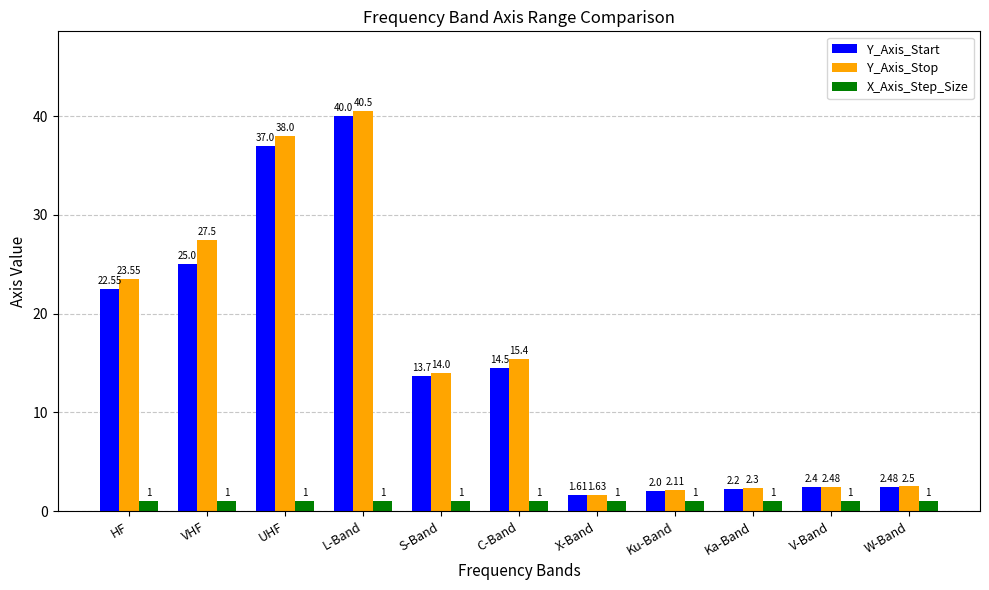

The Y_Axis_Start series shows 17.1 at L-Band. True or false?

False